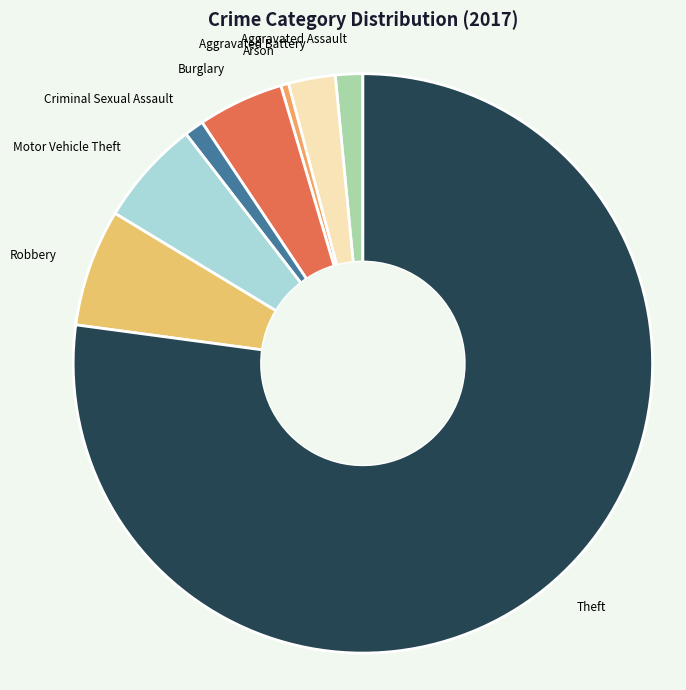

Does Theft represent more than half of the total?

Yes